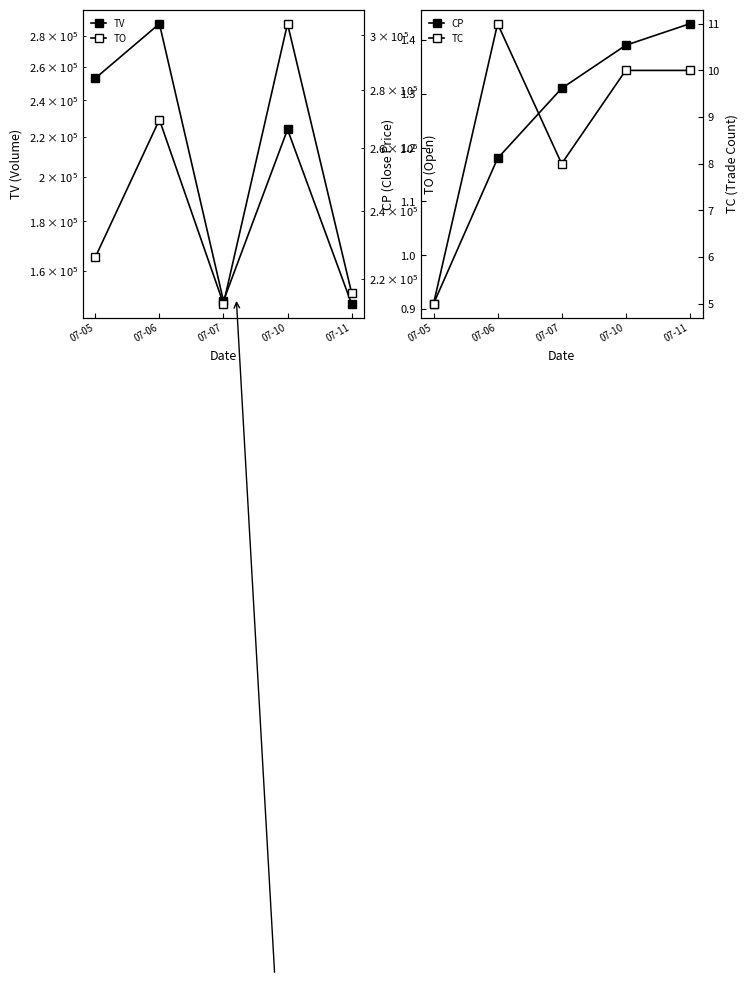

What is the sum of all CP values?

6.2